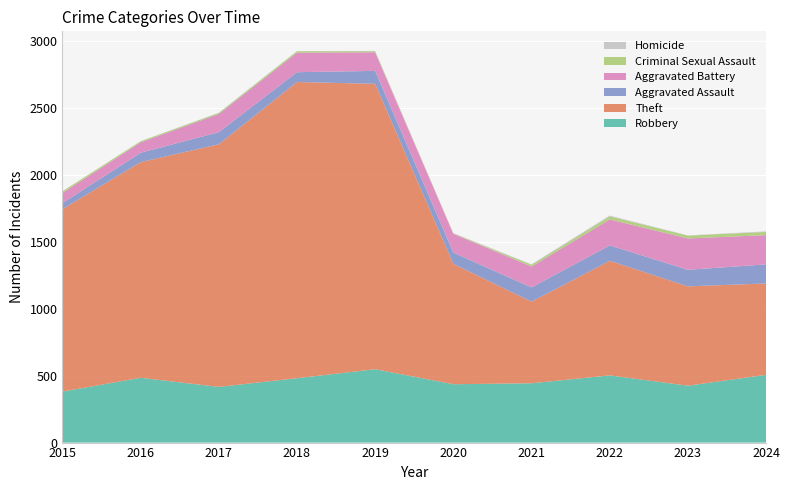

Reading left to right, list all the values displayed in this chart.

Robbery: 2015=381	2016=484	2017=416	2018=481	2019=548	2020=436	2021=443	2022=502	2023=425	2024=506
Theft: 2015=1364	2016=1611	2017=1813	2018=2213	2019=2132	2020=899	2021=610	2022=856	2023=742	2024=683
Aggravated Assault: 2015=44	2016=70	2017=90	2018=73	2019=97	2020=84	2021=106	2022=115	2023=124	2024=142
Aggravated Battery: 2015=76	2016=78	2017=136	2018=146	2019=139	2020=141	2021=156	2022=194	2023=234	2024=219
Criminal Sexual Assault: 2015=12	2016=8	2017=8	2018=11	2019=8	2020=3	2021=13	2022=23	2023=21	2024=24
Homicide: 2015=0	2016=1	2017=1	2018=1	2019=2	2020=2	2021=4	2022=6	2023=2	2024=4